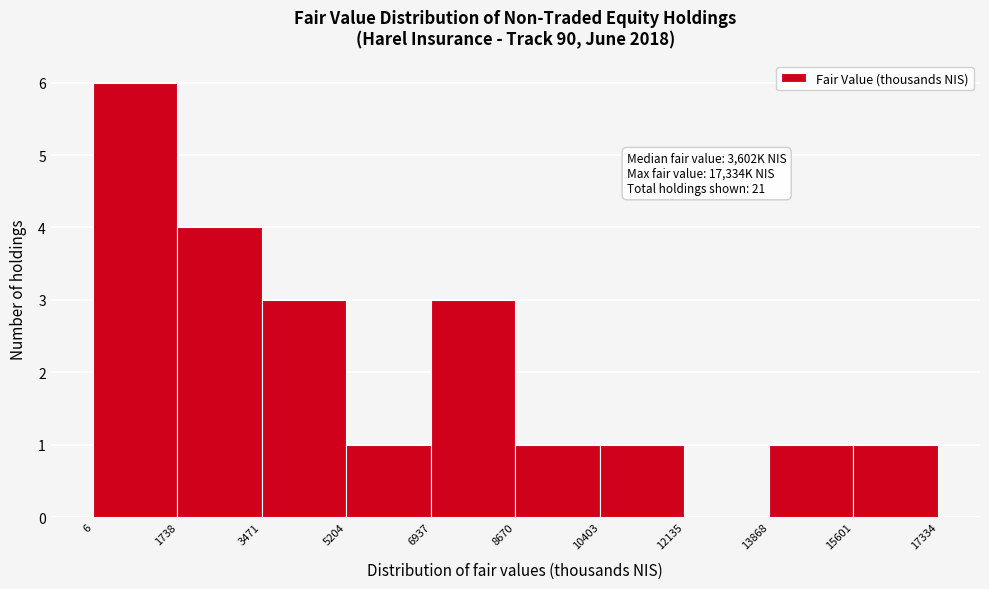

Which range on the x-axis has the tallest bar?

6 to 1738